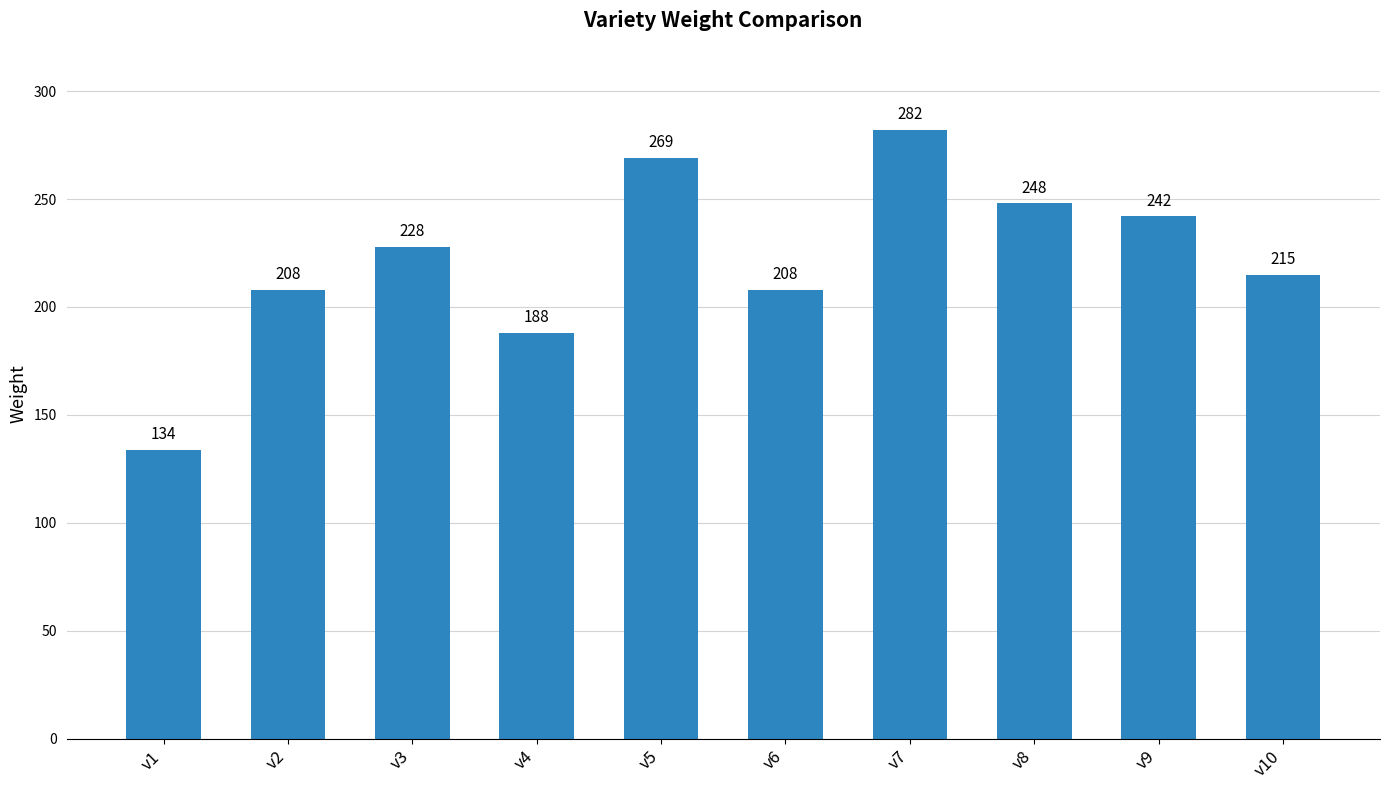

What is the change in value from v3 to v5?

+41